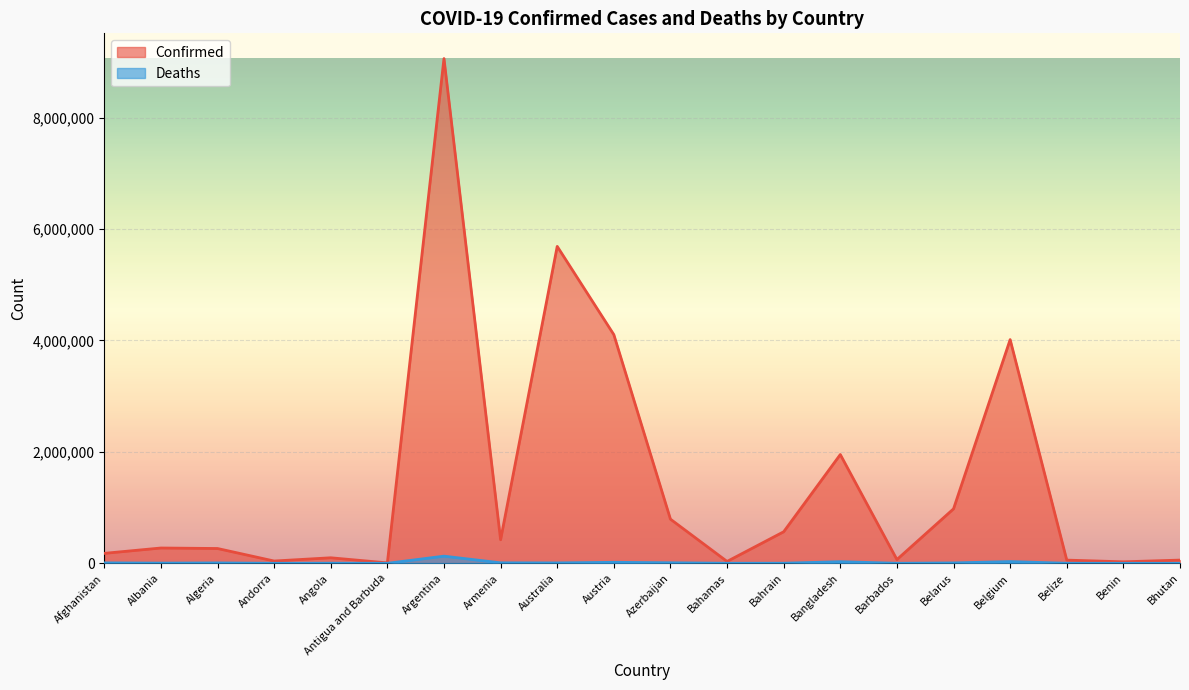

True or false: Deaths and Confirmed intersect in this chart.

False